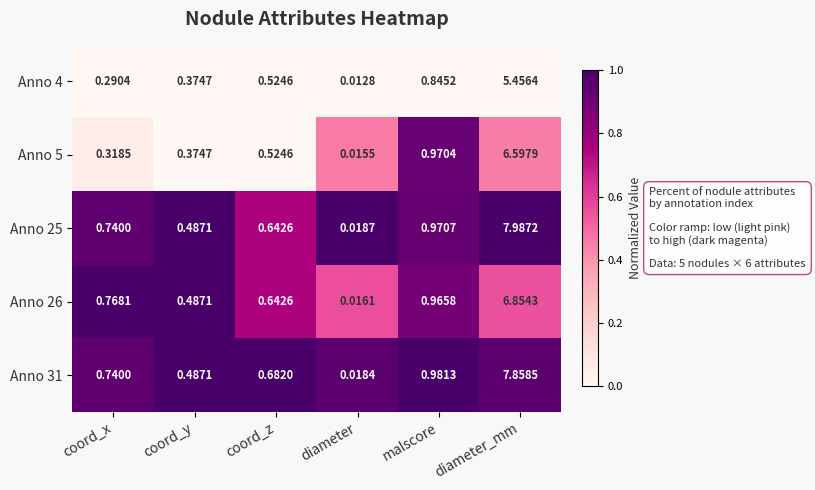

Rank the categories by Anno 4 value from lowest to highest.

diameter, coord_x, coord_y, coord_z, malscore, diameter_mm